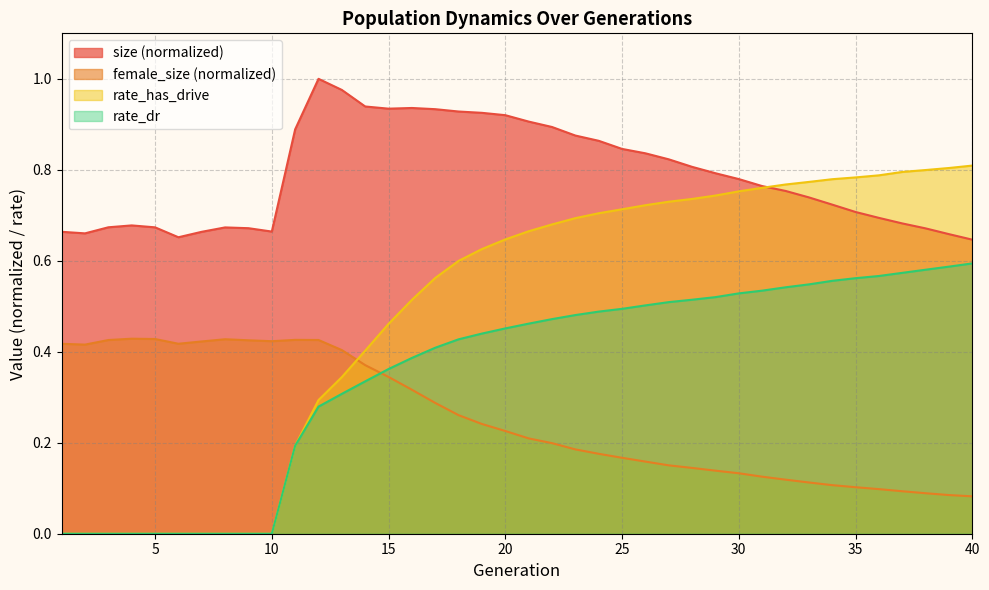

Is the value of female_size at 4 greater than the value of rate_has_drive at 2?

Yes